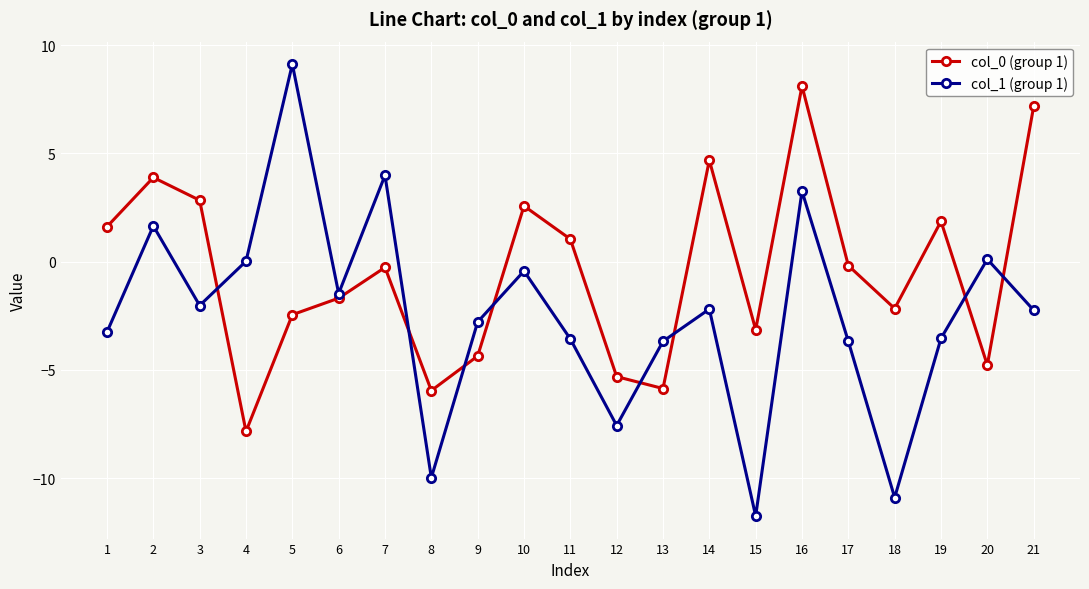

Count the number of data series in this chart.

2